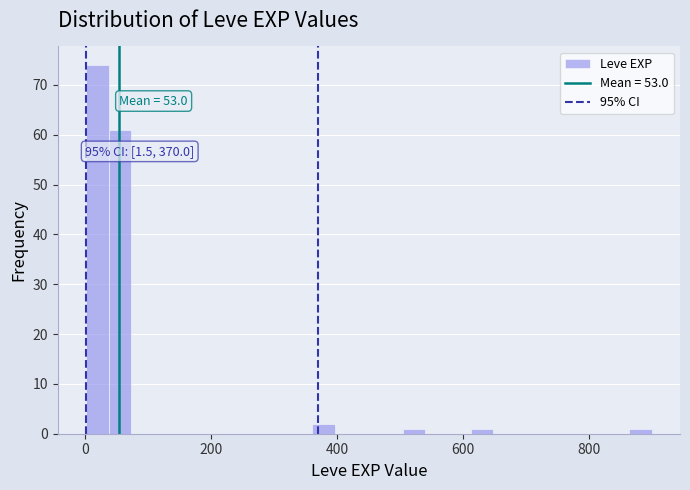

Read against the x-axis, roughly where is the centre of the tallest bar?

20